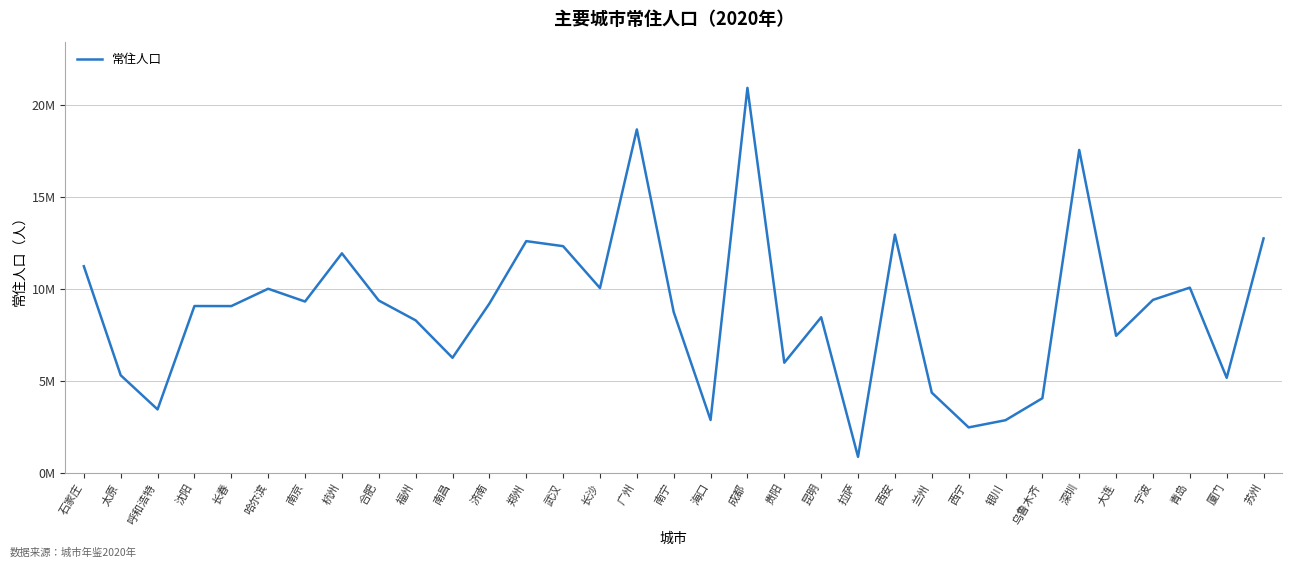

The value at 郑州 is 12600574. True or false?

True